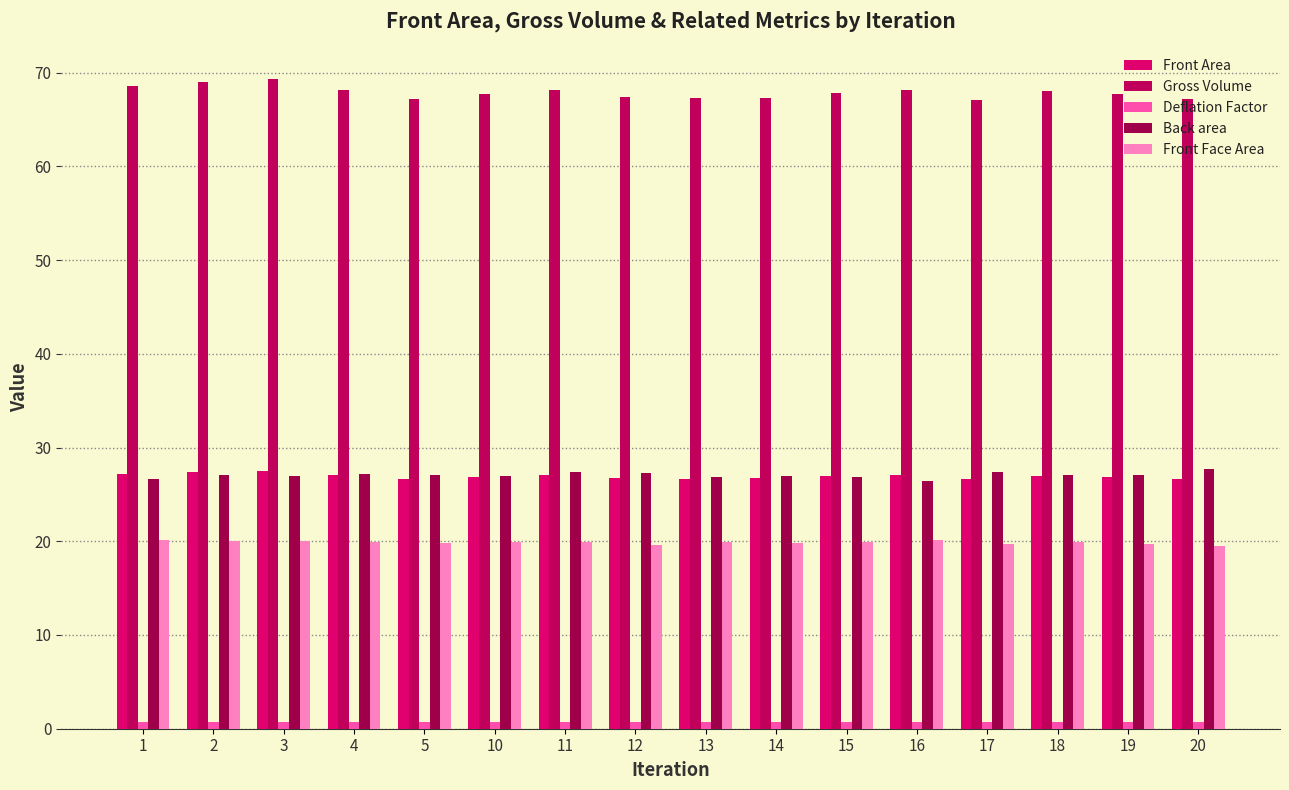

Is it true that Front Area equals 27.0 at 16?

True